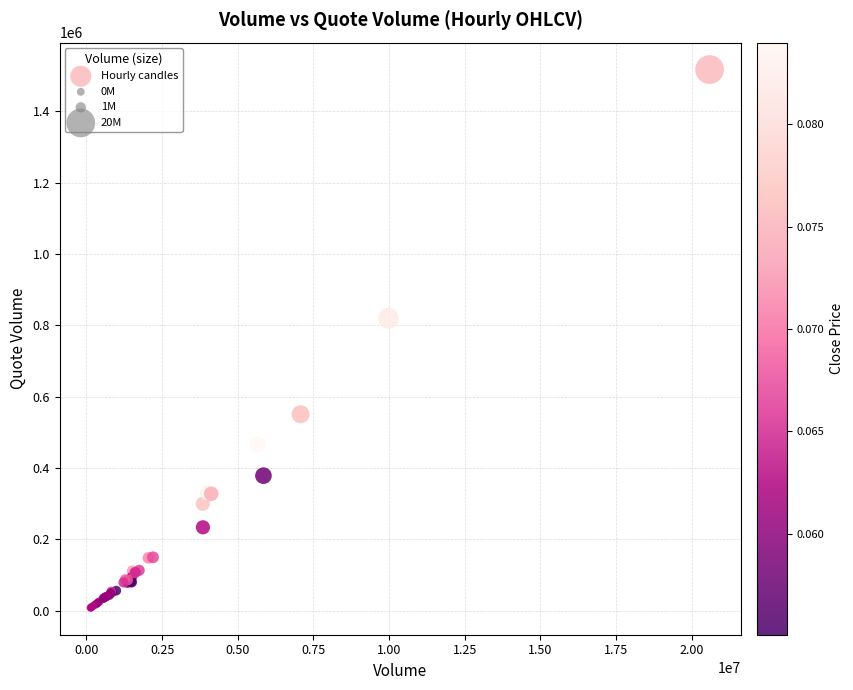

What Y value in the scatter plot is closest to 762612?

819732.9